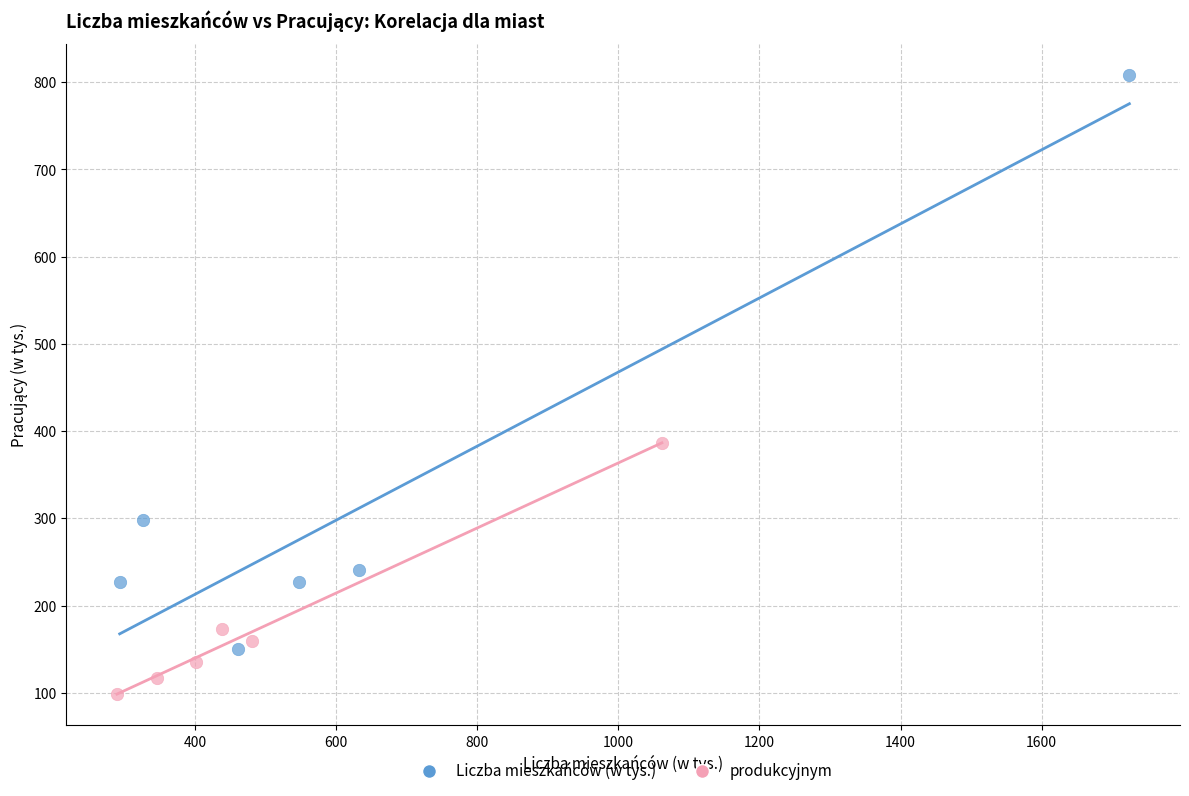

Which series has the largest Y range (max minus min)?

Liczba mieszkańców (w tys.)